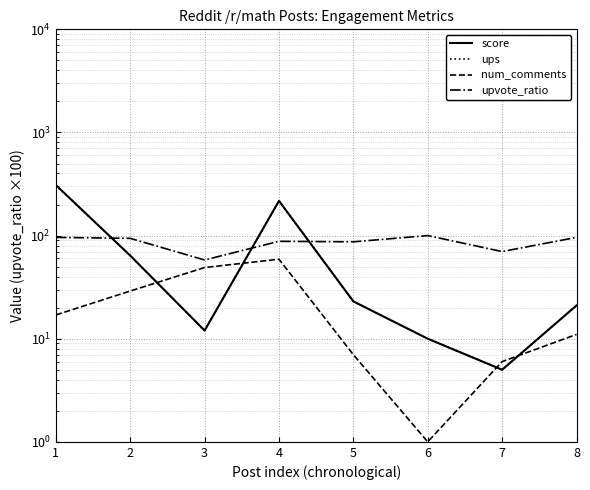

What is the smallest value displayed?

1.0